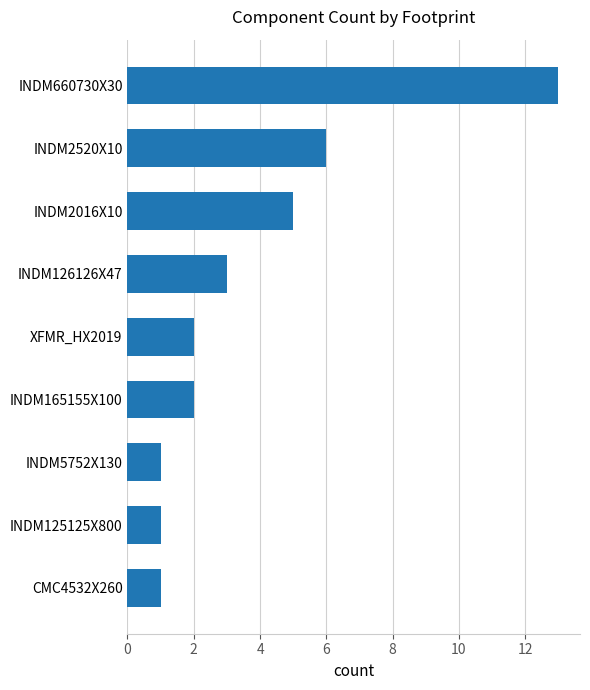

Count the number of categories in the chart.

9